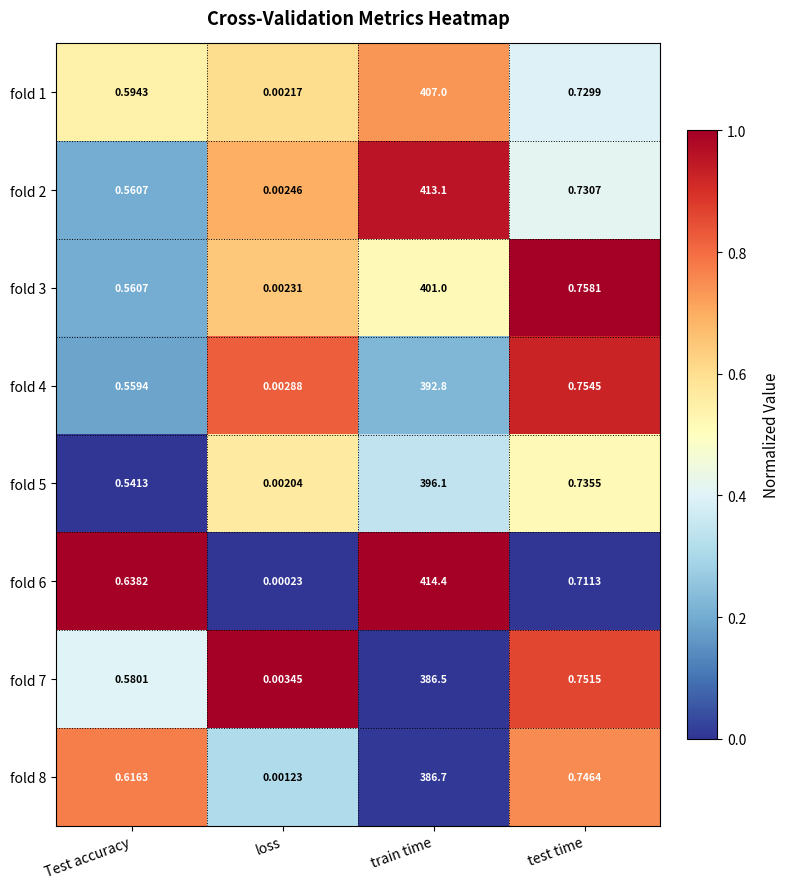

Rank the series at loss from highest to lowest value.

fold 7, fold 4, fold 2, fold 3, fold 1, fold 5, fold 8, fold 6